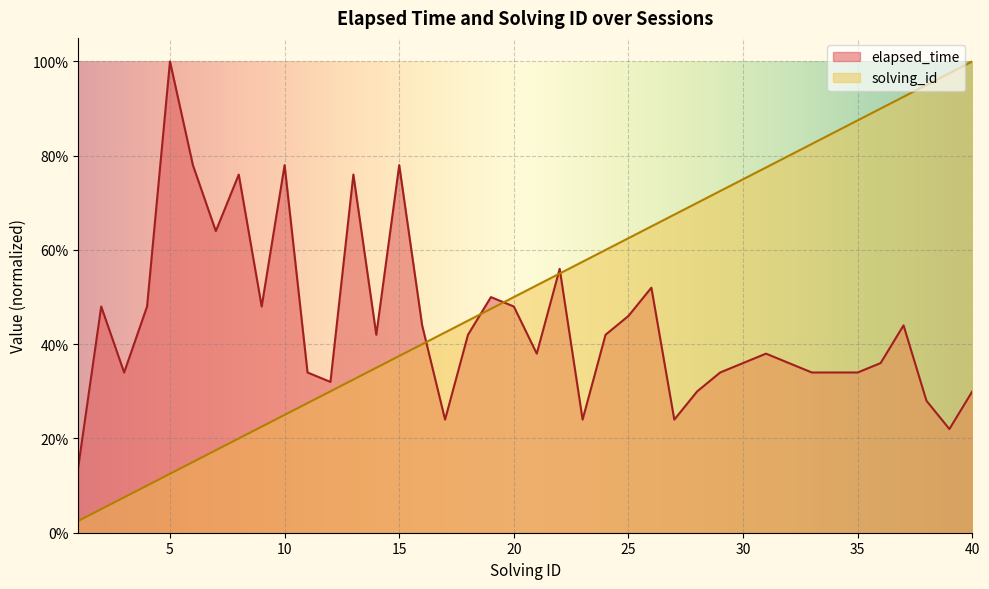

Reading left to right, transcribe all the data shown in this chart.

elapsed_time: 0.1	0.5	0.3	0.5	1.0	0.8	0.6	0.8	0.5	0.8	0.3	0.3	0.8	0.4	0.8	0.4	0.2	0.4	0.5	0.5	0.4	0.6	0.2	0.4	0.5	0.5	0.2	0.3	0.3	0.4	0.4	0.4	0.3	0.3	0.3	0.4	0.4	0.3	0.2	0.3
solving_id: 0.0	0.1	0.1	0.1	0.1	0.1	0.2	0.2	0.2	0.2	0.3	0.3	0.3	0.3	0.4	0.4	0.4	0.5	0.5	0.5	0.5	0.6	0.6	0.6	0.6	0.7	0.7	0.7	0.7	0.8	0.8	0.8	0.8	0.8	0.9	0.9	0.9	0.9	1.0	1.0